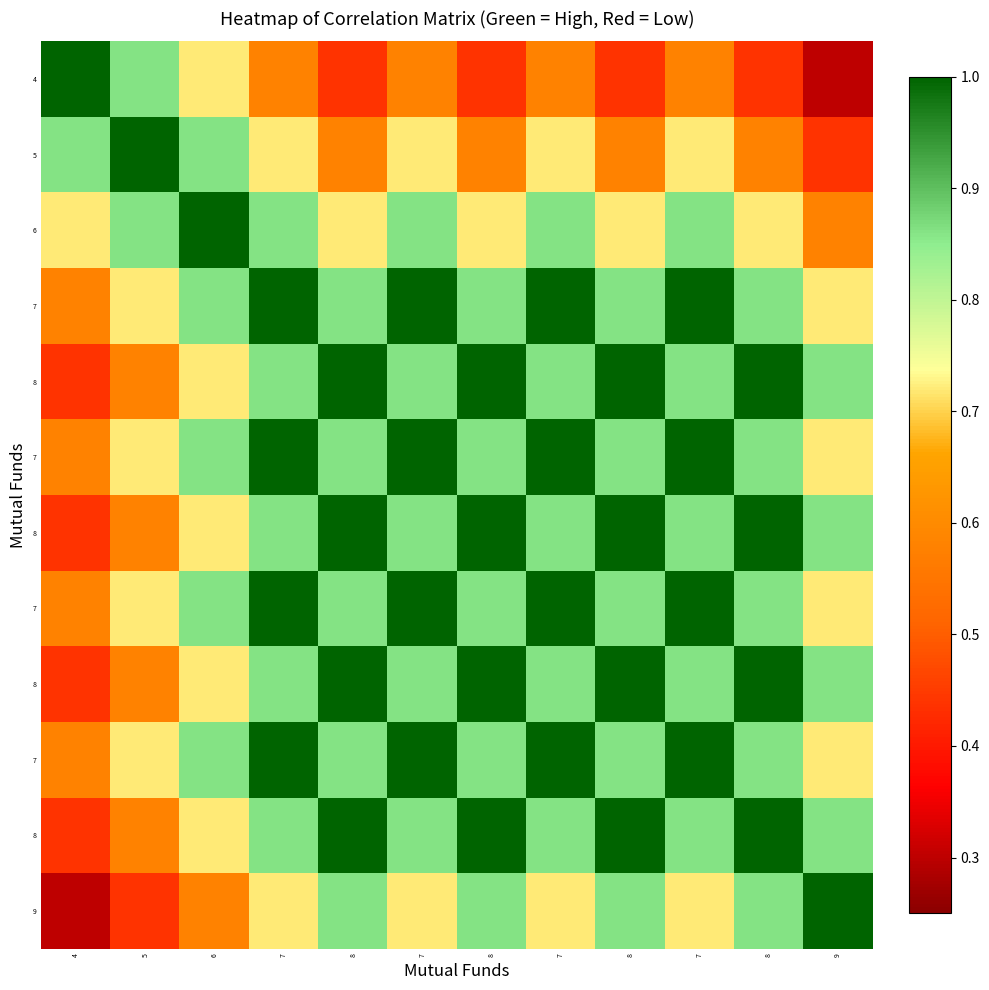

Which label corresponds to the smallest value in the chart?

9